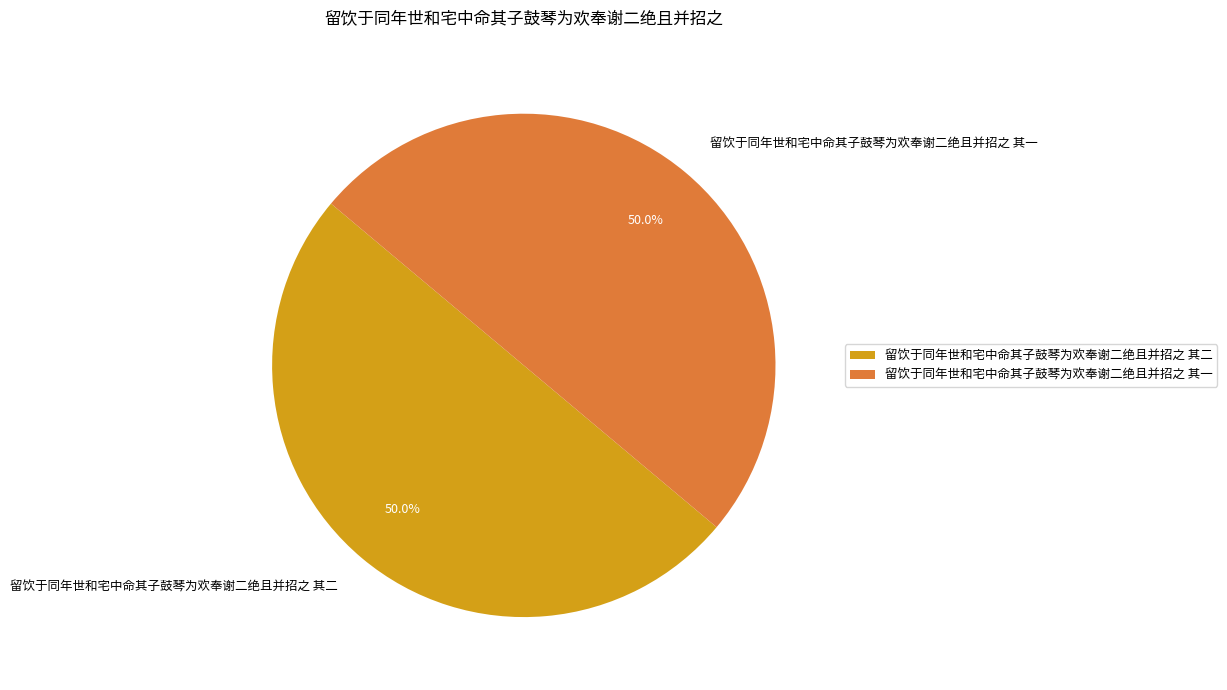

What is the total percentage of 留饮于同年世和宅中命其子鼓琴为欢奉谢二绝且并招之 其二 and 留饮于同年世和宅中命其子鼓琴为欢奉谢二绝且并招之 其一?

100.0%